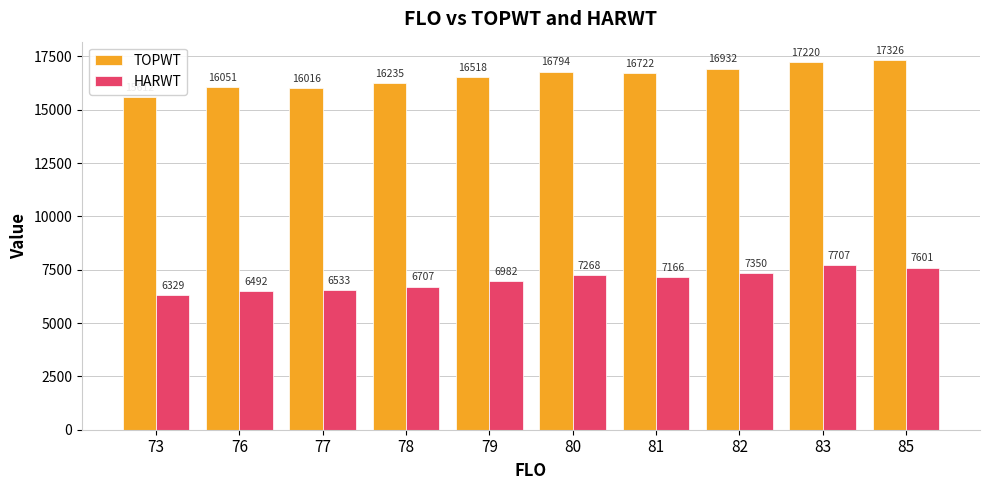

Is it true that TOPWT equals 16722.0 at 81?

True